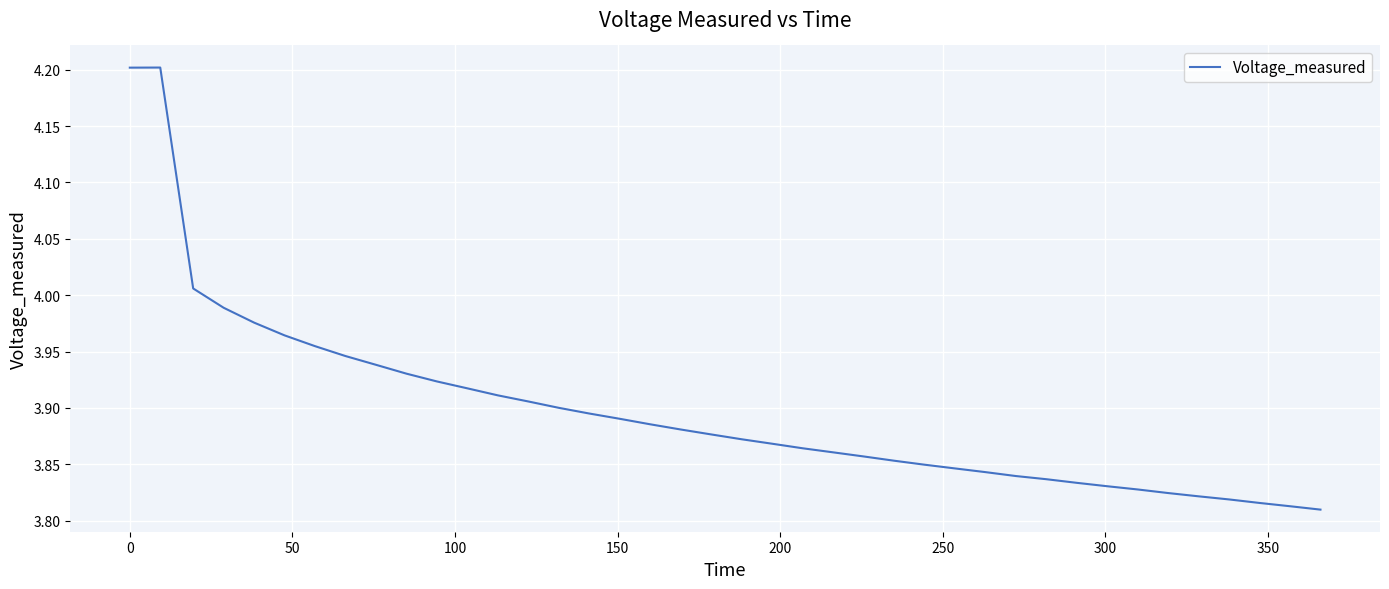

What is the difference between the maximum and minimum values?

0.4